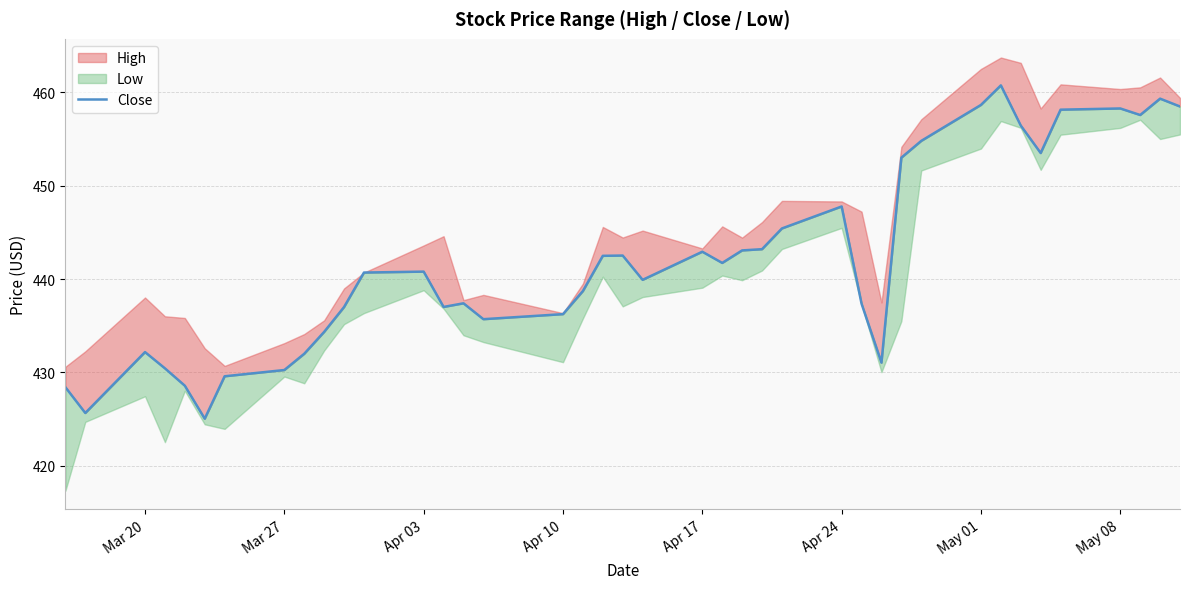

Approximately how many times larger is the value at 26 compared to Apr 24?

1.1